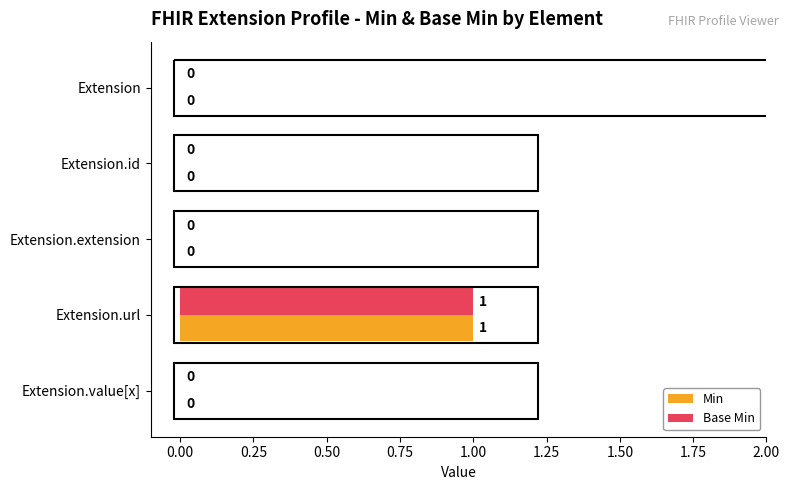

Is it true that Min equals 0 at Extension.id?

True